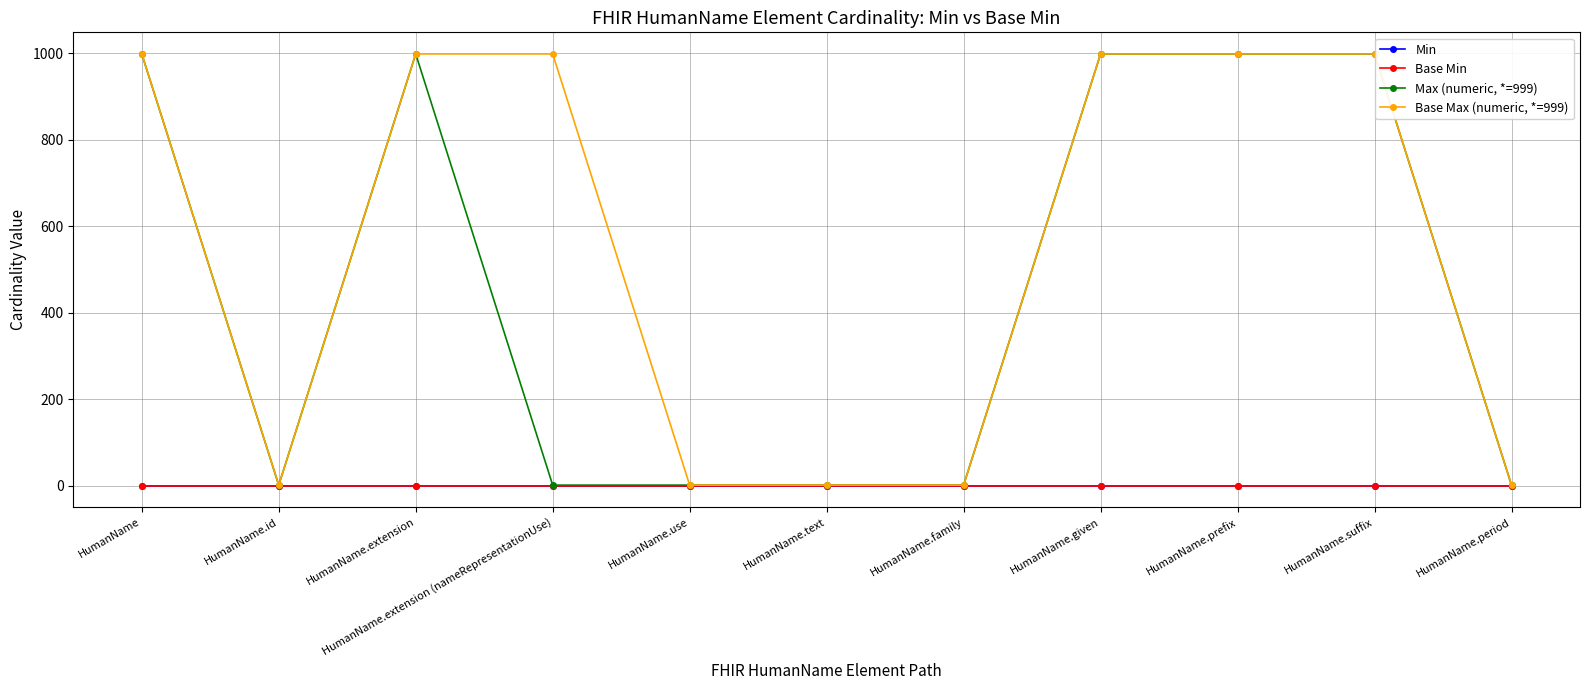

Does the chart have visible grid lines?

Yes